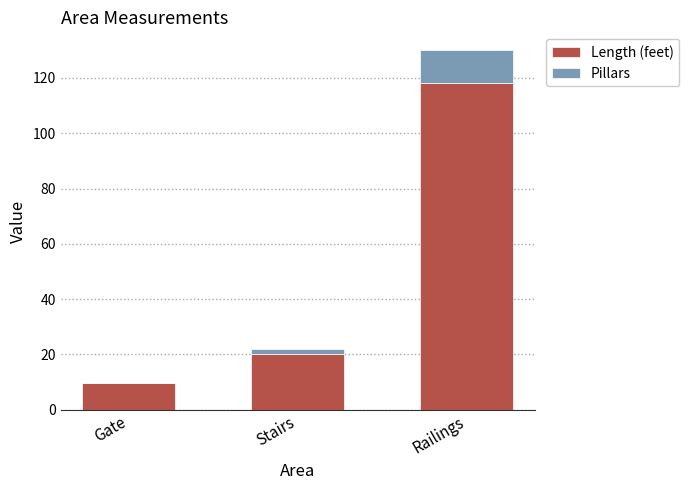

What is the sum of all Length (feet) values?

147.5